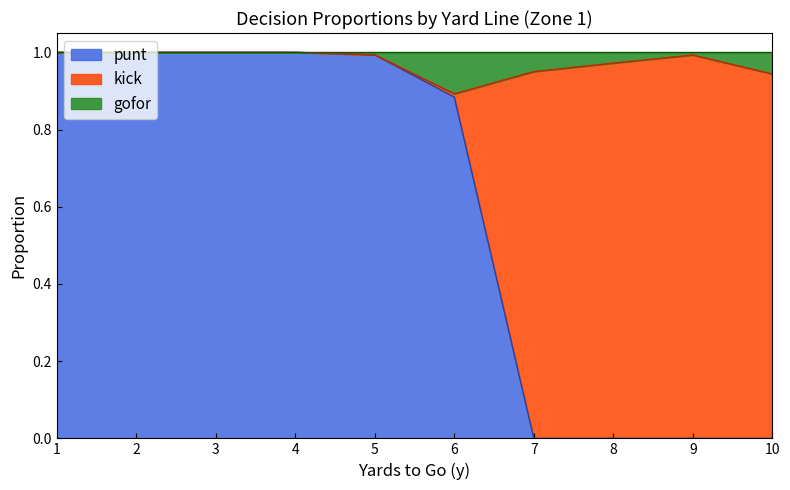

What are all the series names shown in the legend?

punt, kick, gofor